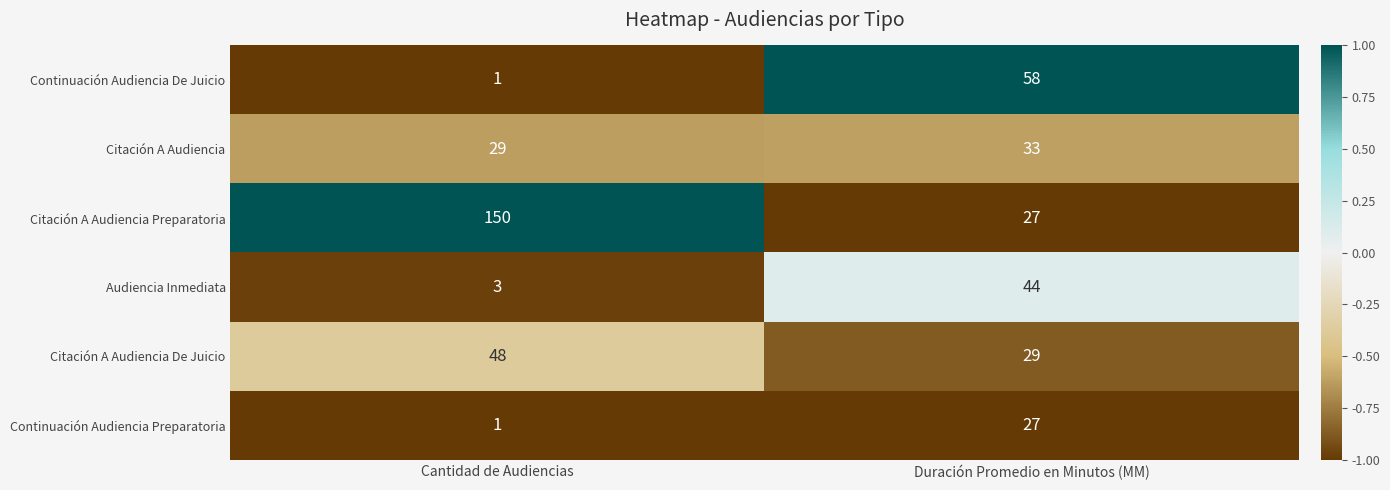

Reading right to left, what are all the values shown in this chart?

Continuación Audiencia De Juicio: 58	1
Citación A Audiencia: 33	29
Citación A Audiencia Preparatoria: 27	150
Audiencia Inmediata: 44	3
Citación A Audiencia De Juicio: 29	48
Continuación Audiencia Preparatoria: 27	1